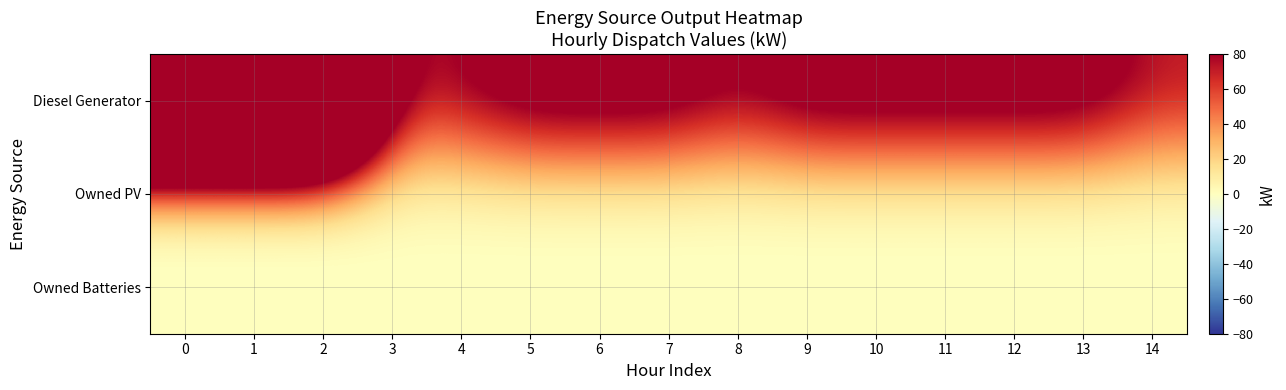

Reading right to left, extract all data points from this chart.

Diesel Generator: 14=72	13=104	12=104	11=104	10=104	9=104	8=82	7=105	6=105	5=105	4=82	3=72	2=400	1=400	0=400
Owned PV: 14=0	13=0	12=0	11=0	10=0	9=0	8=0	7=0	6=0	5=0	4=0	3=0	2=0	1=0	0=0
Owned Batteries: 14=0	13=0	12=0	11=0	10=0	9=0	8=0	7=0	6=0	5=0	4=0	3=0	2=0	1=0	0=0